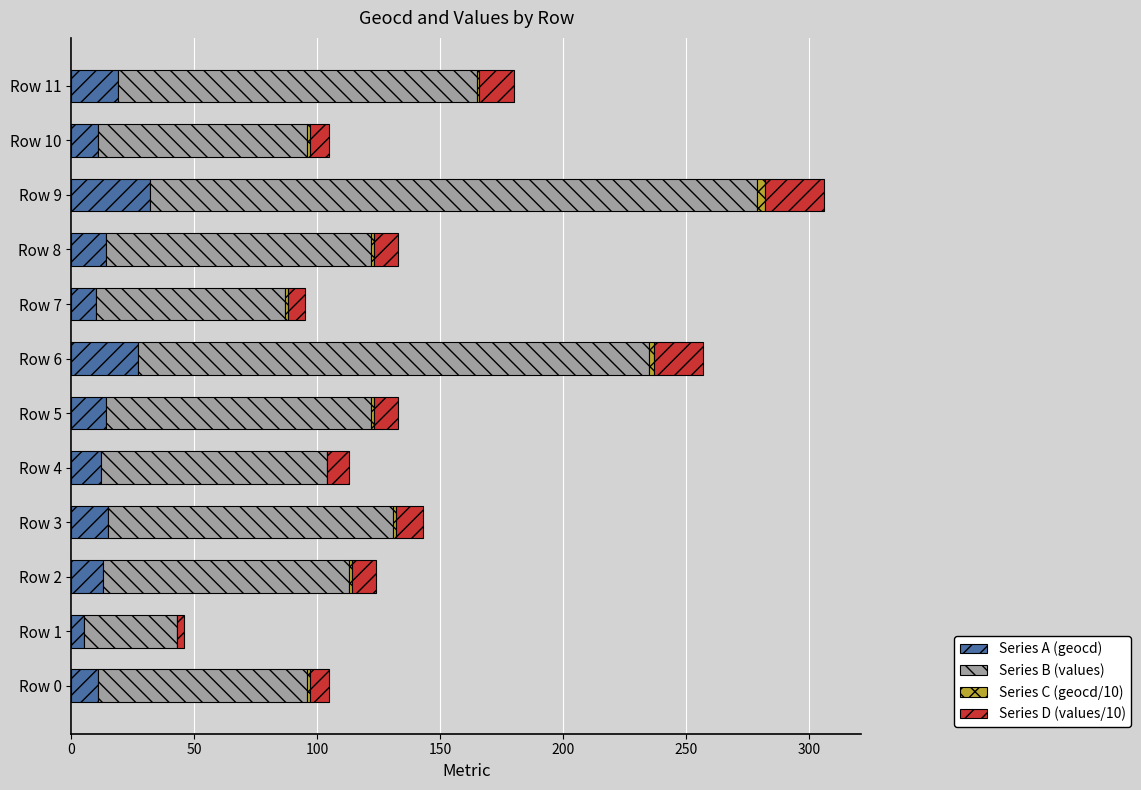

At which category is the sum across all series the highest?

Row 9